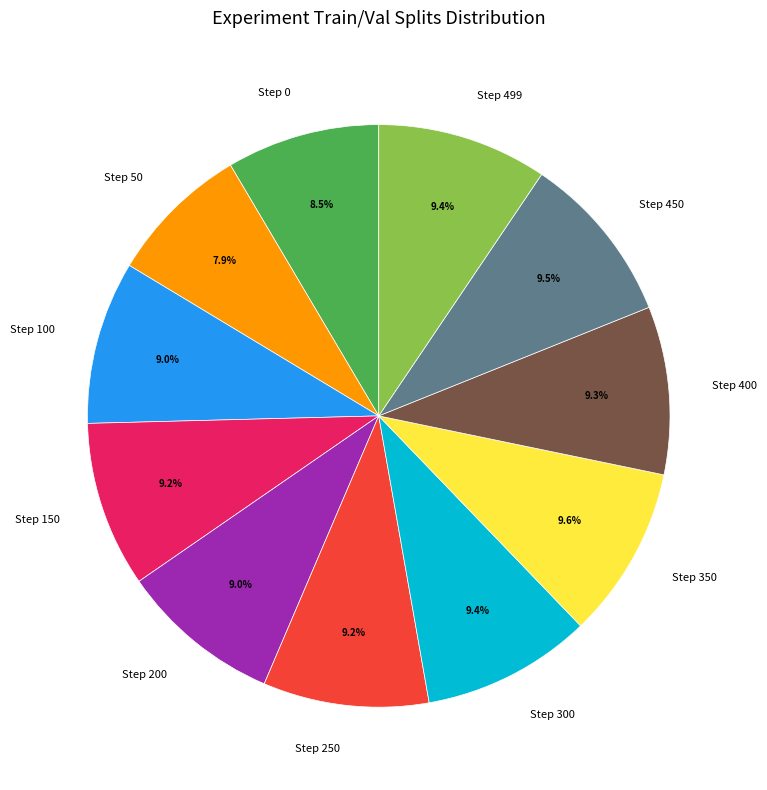

Count the number of slices in the pie.

11